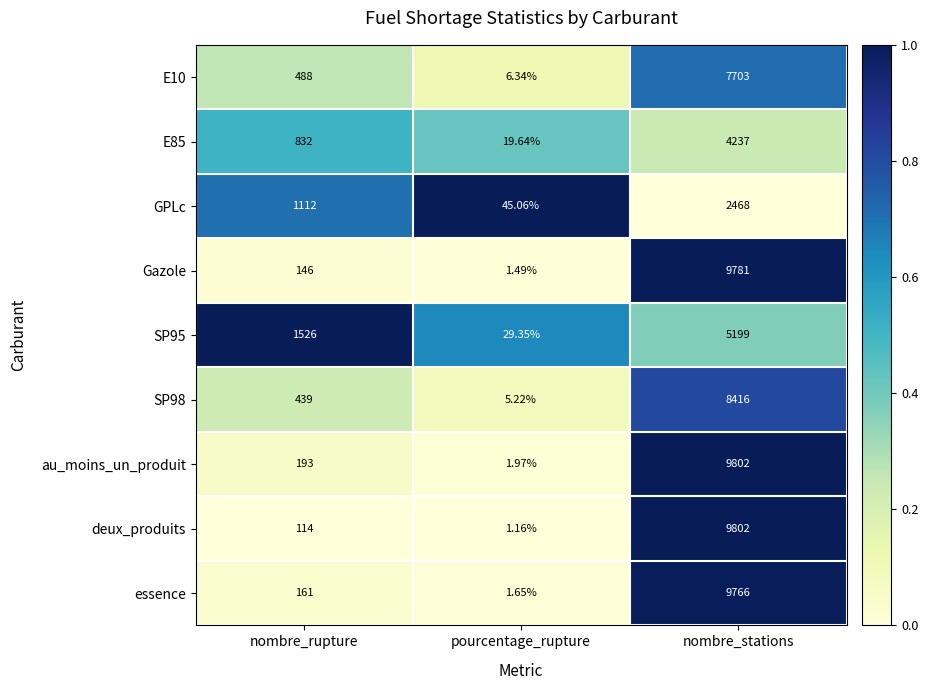

Which series changed the most between pourcentage_rupture and nombre_stations?

deux_produits